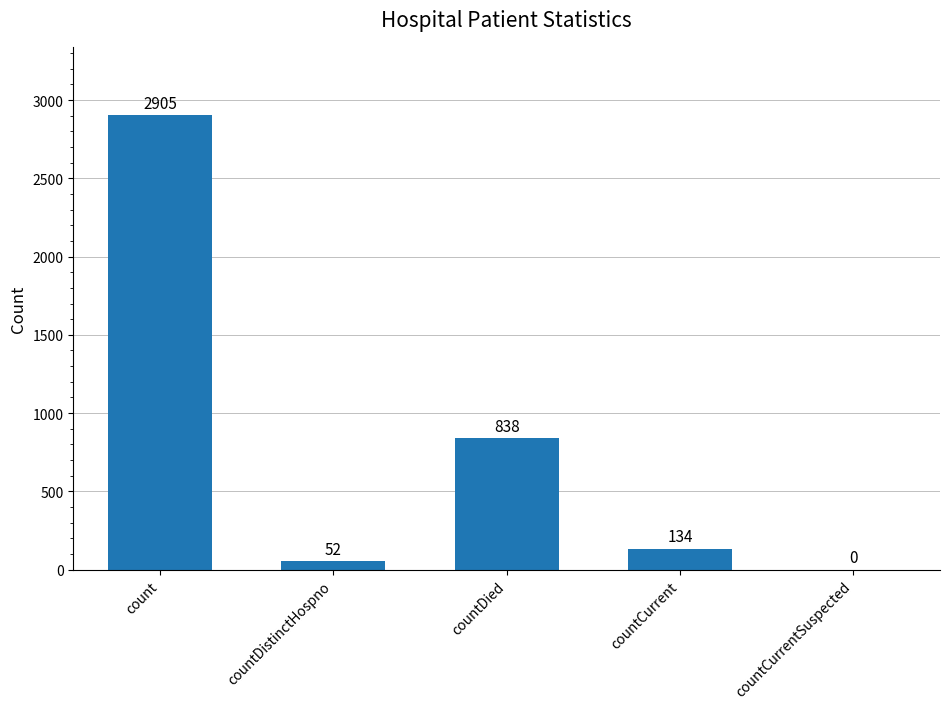

What is the sum of all values?

3929